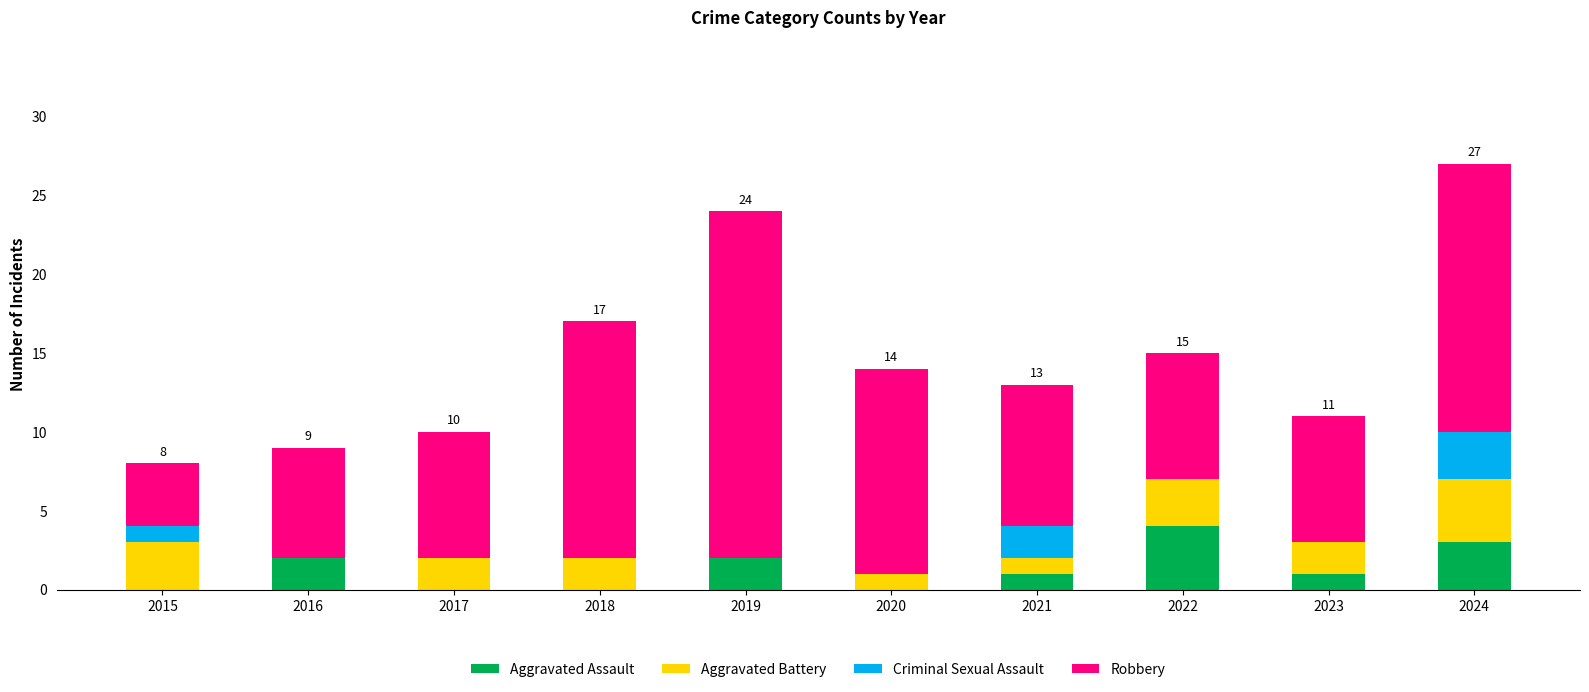

Is it true that Aggravated Assault equals 2 at 2019?

True